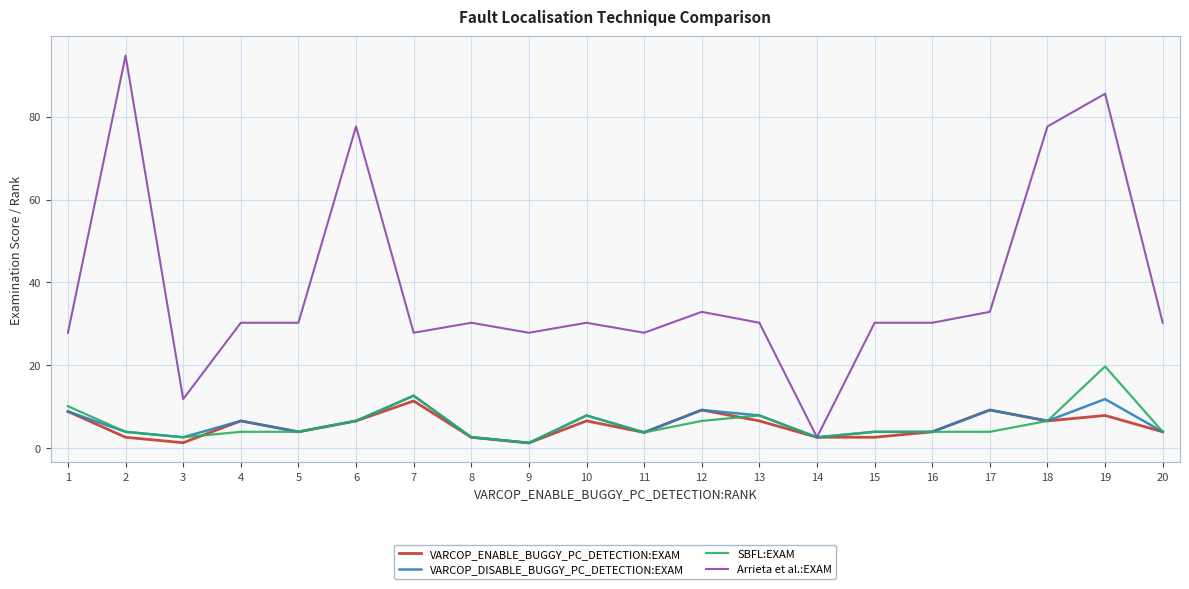

Does the chart display data point markers on the line(s)?

No